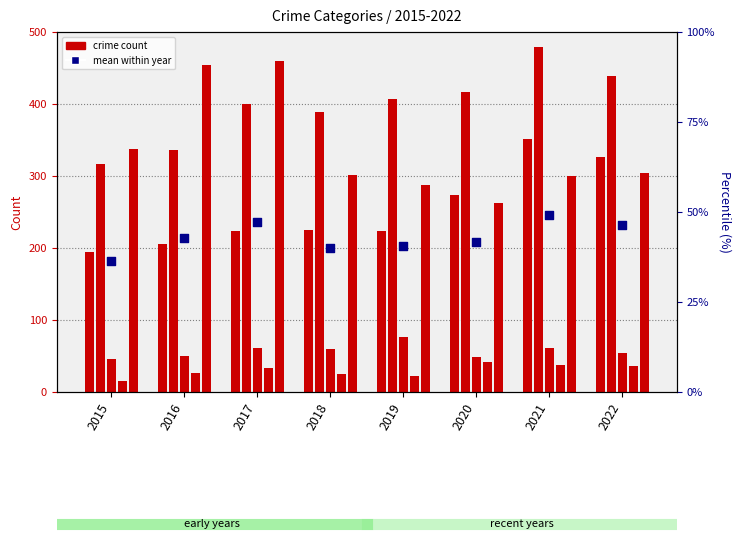

Is the value of Criminal Sexual Assault at 2017 greater than the value of Aggravated Assault at 2017?

No